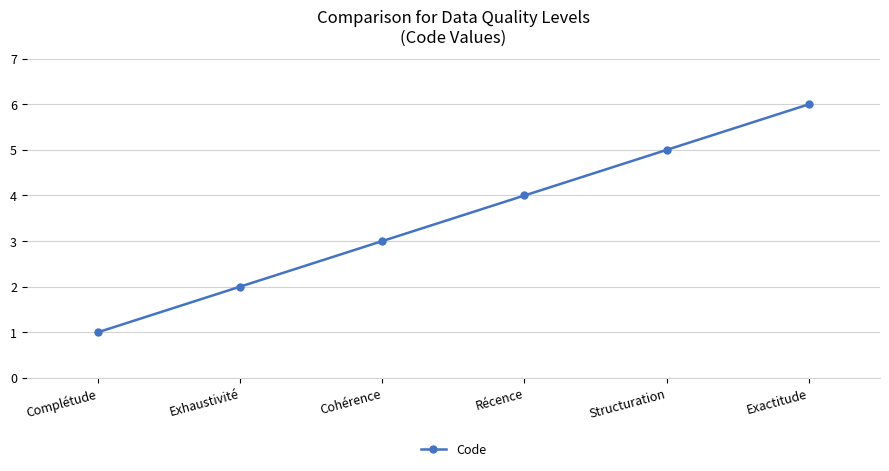

Count the number of categories in the chart.

6